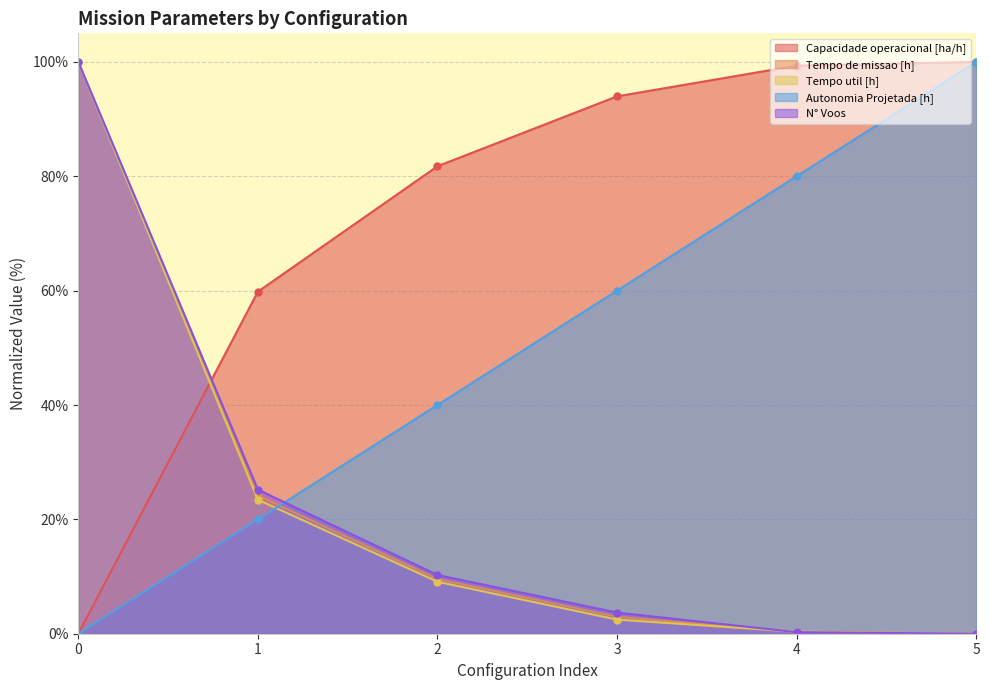

What is the average value of the N° Voos series?

23.2